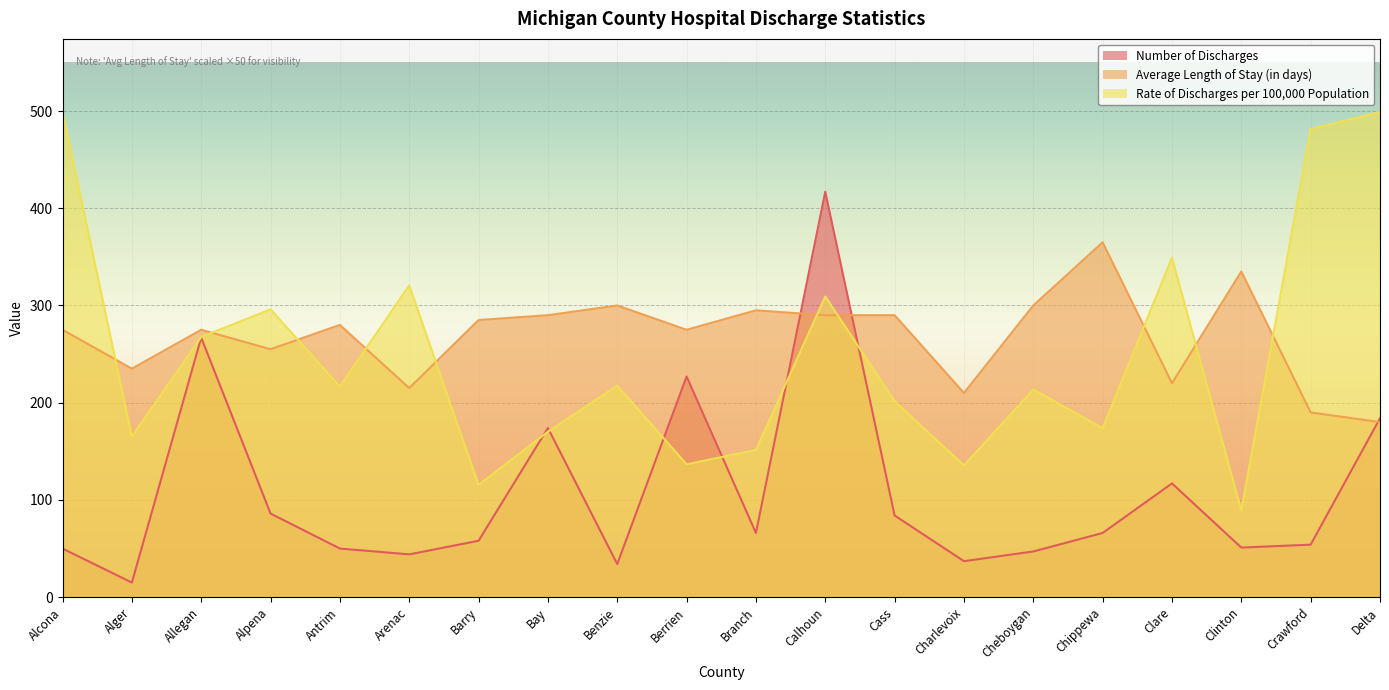

What is the label of the 11th point from the left?

Branch